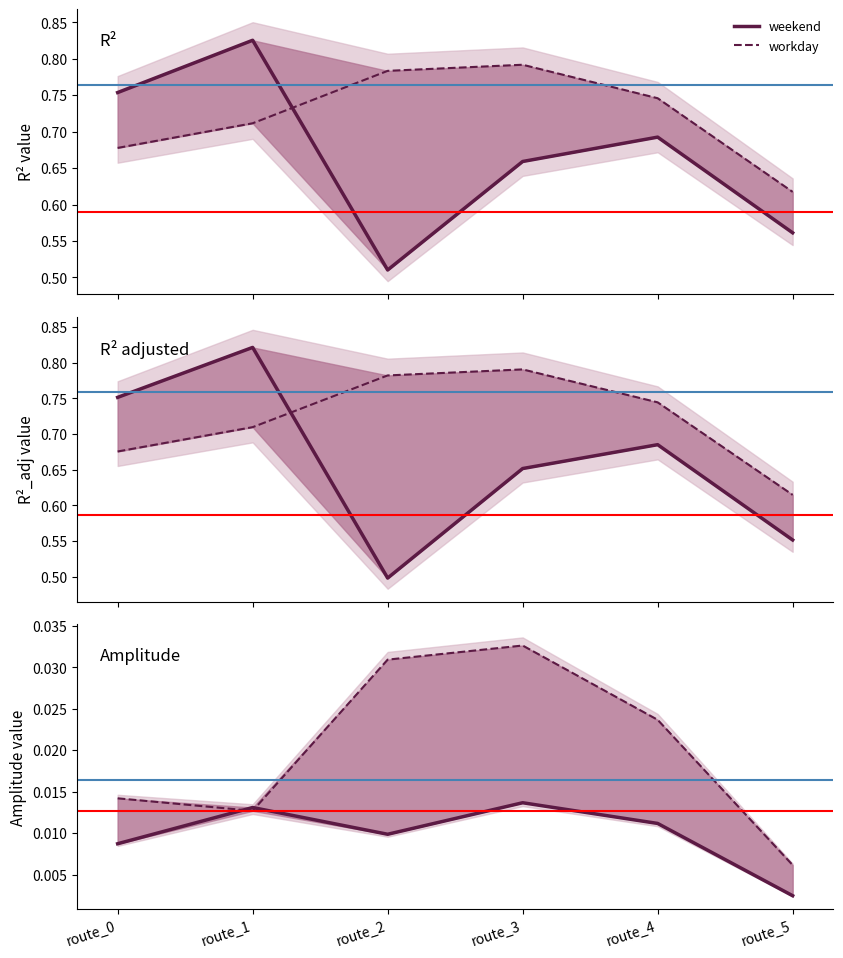

Is this an area chart (filled region under the line)?

No